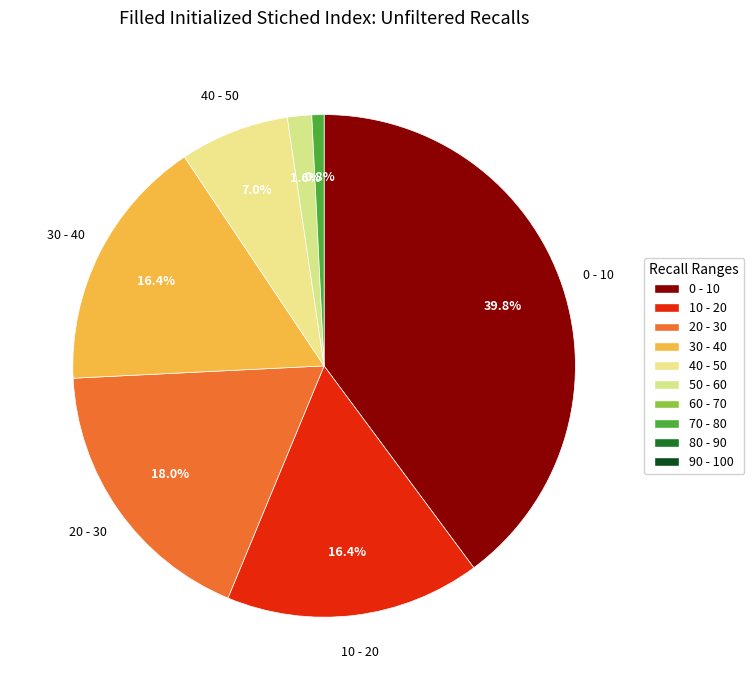

How many segments does this pie chart have?

7